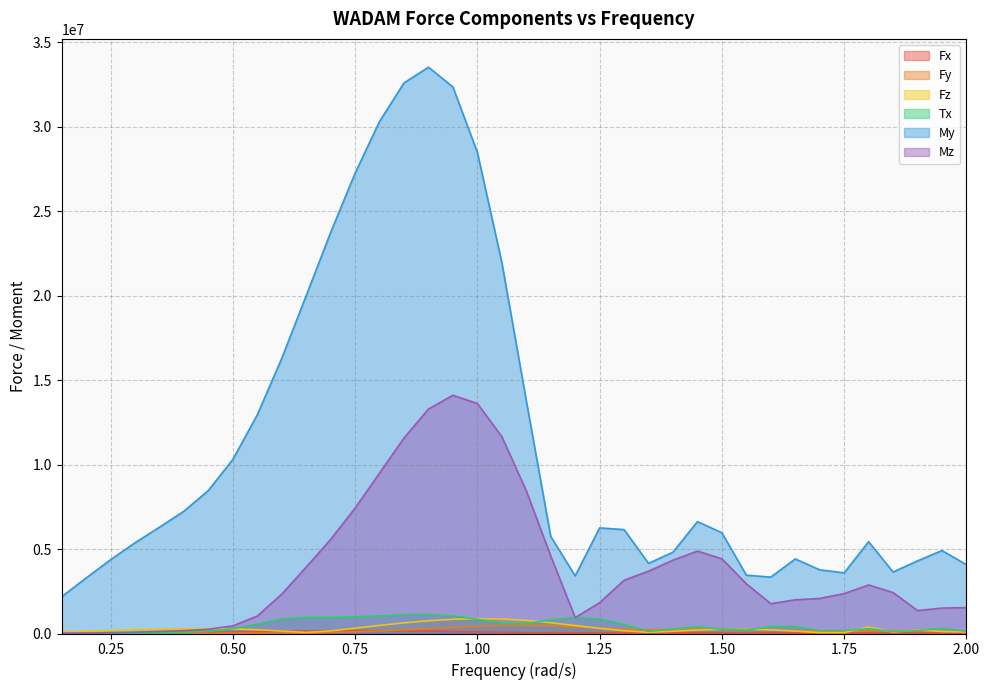

What is the value of the My point at the 22nd from the left?

3412000.0